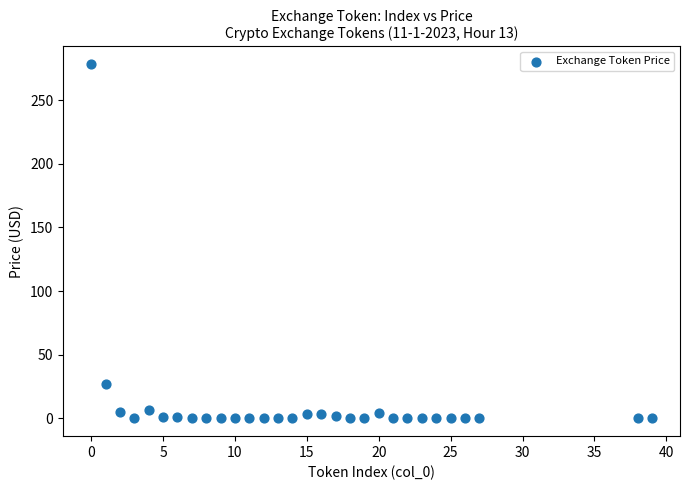

What is the range of X values (max minus min)?

39.0